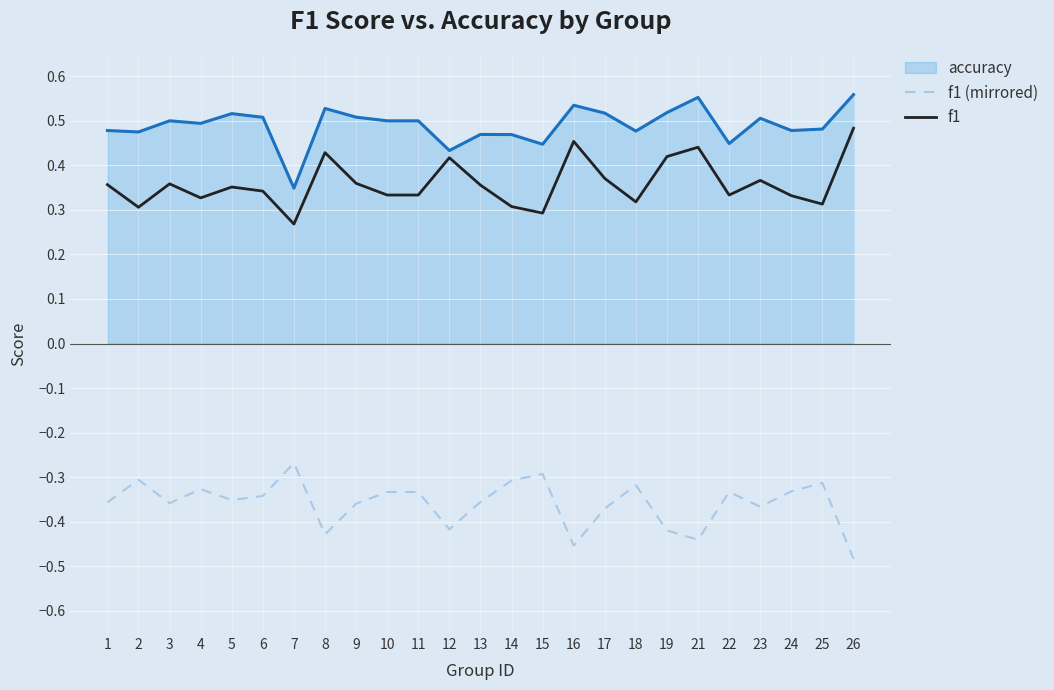

The f1 series shows 0.1 at 15. True or false?

False